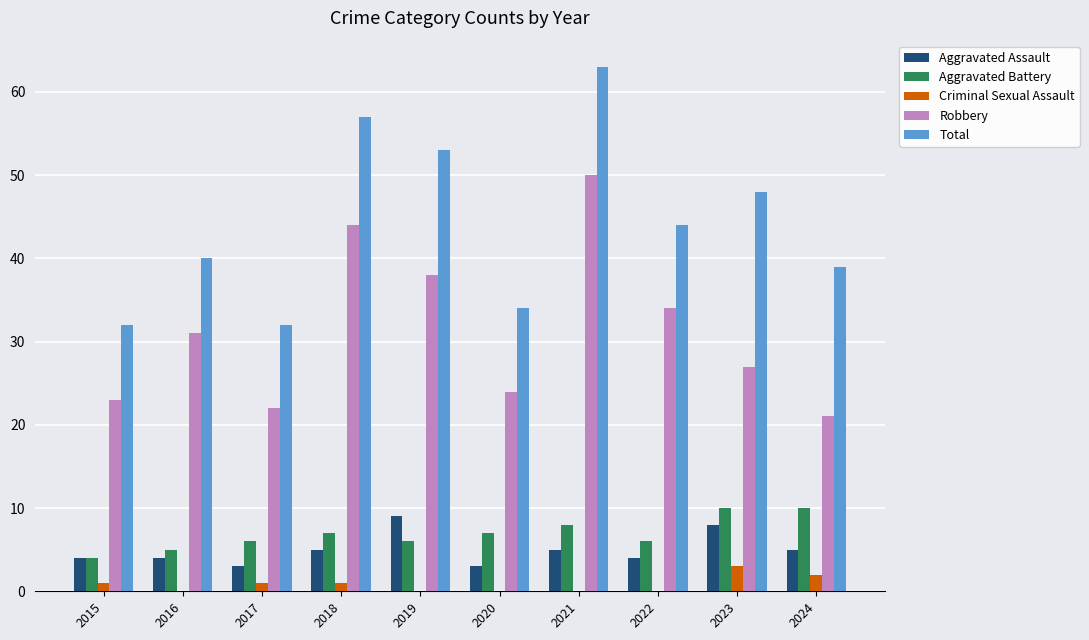

Reading left to right, list all the values displayed in this chart.

Aggravated Assault: 4	4	3	5	9	3	5	4	8	5
Aggravated Battery: 4	5	6	7	6	7	8	6	10	10
Criminal Sexual Assault: 1	0	1	1	0	0	0	0	3	2
Robbery: 23	31	22	44	38	24	50	34	27	21
Total: 32	40	32	57	53	34	63	44	48	39